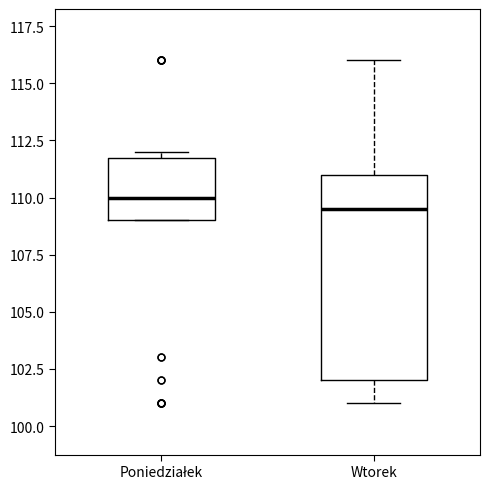

Reading left to right, read every box against the y-axis: the position of its median line, the range the box covers, and the ends of its whiskers. The values are not printed on the chart, so give them approximately, as read against the axis.

Poniedziałek: median 110.0, box 109.0 to 112.0, whiskers 109.0 to 112.0 (just above the box's upper edge)
Wtorek: median 109.5, box 102.0 to 111.0, whiskers 101.0 to 116.0